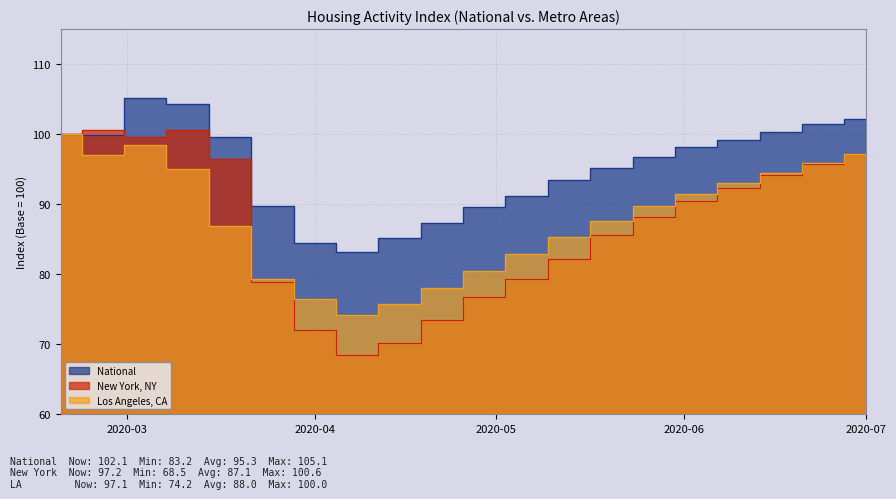

True or false: National and Los Angeles, CA intersect in this chart.

False